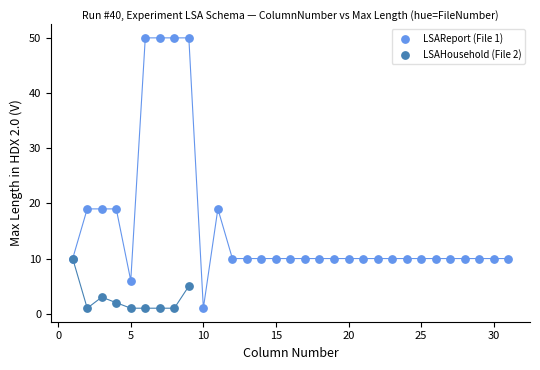

Which series reaches the maximum Y coordinate?

LSAReport (File 1)